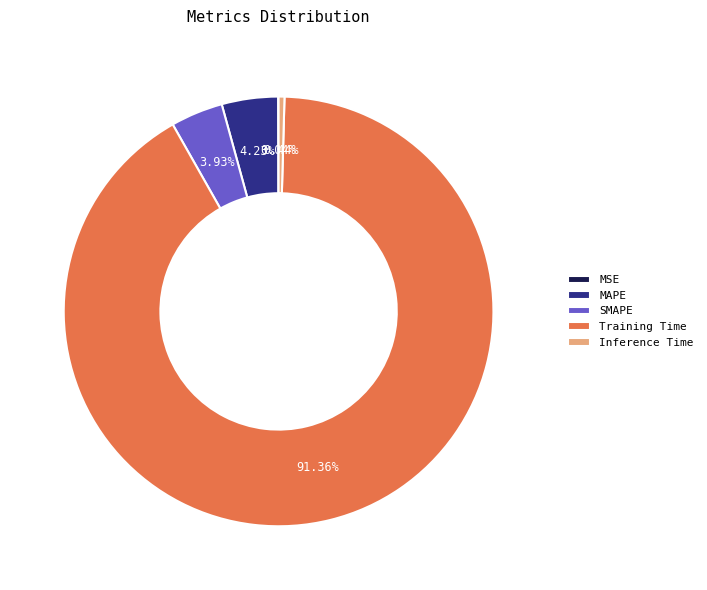

To the nearest percent, what is the average slice percentage?

20%